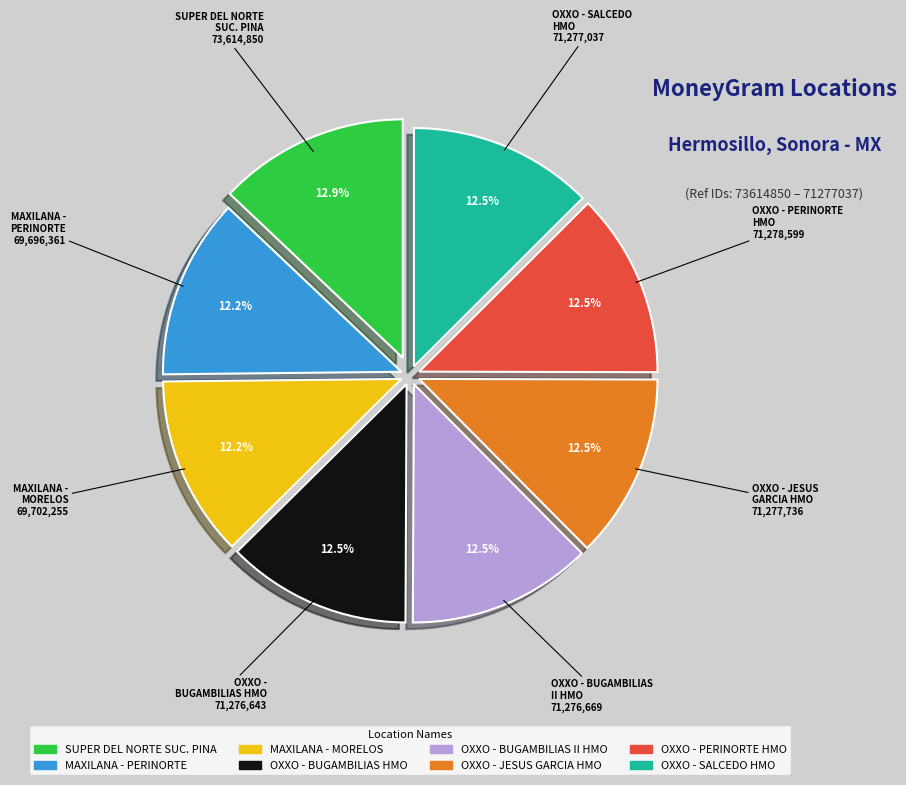

Approximately how many times larger is the value at OXXO - JESUS GARCIA HMO compared to OXXO - SALCEDO HMO?

1.0